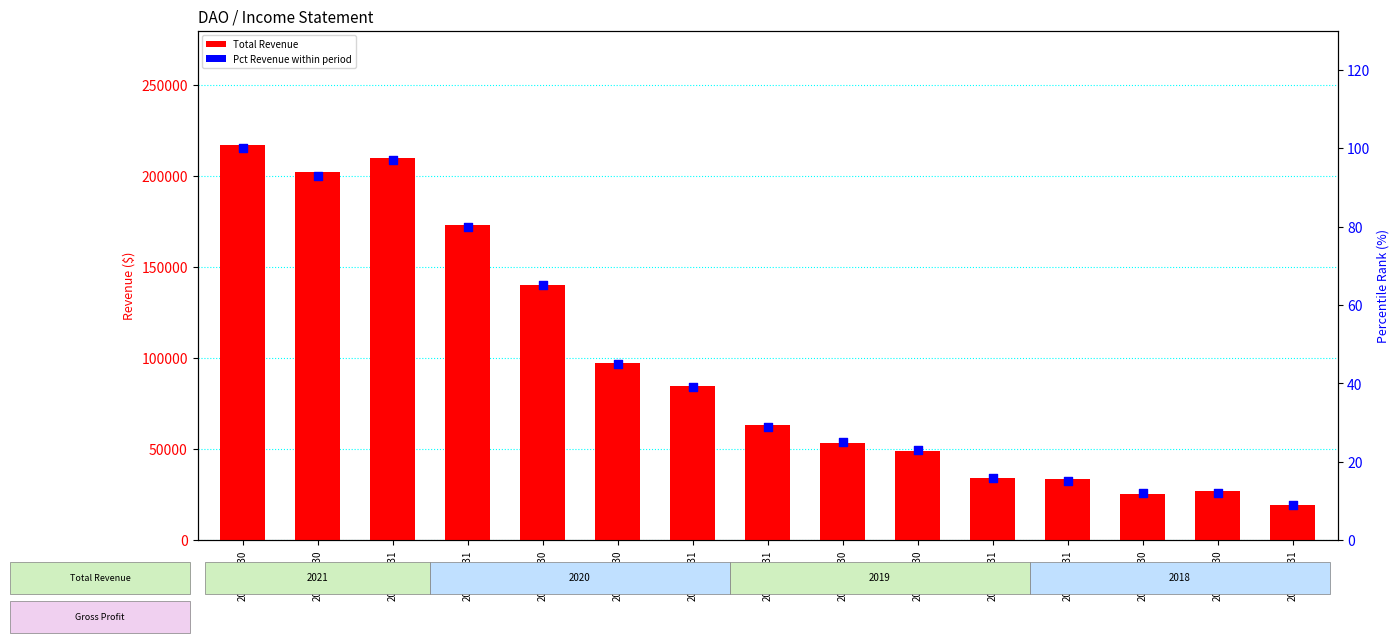

What are all the series names shown in the legend?

Total Revenue, Pct Revenue